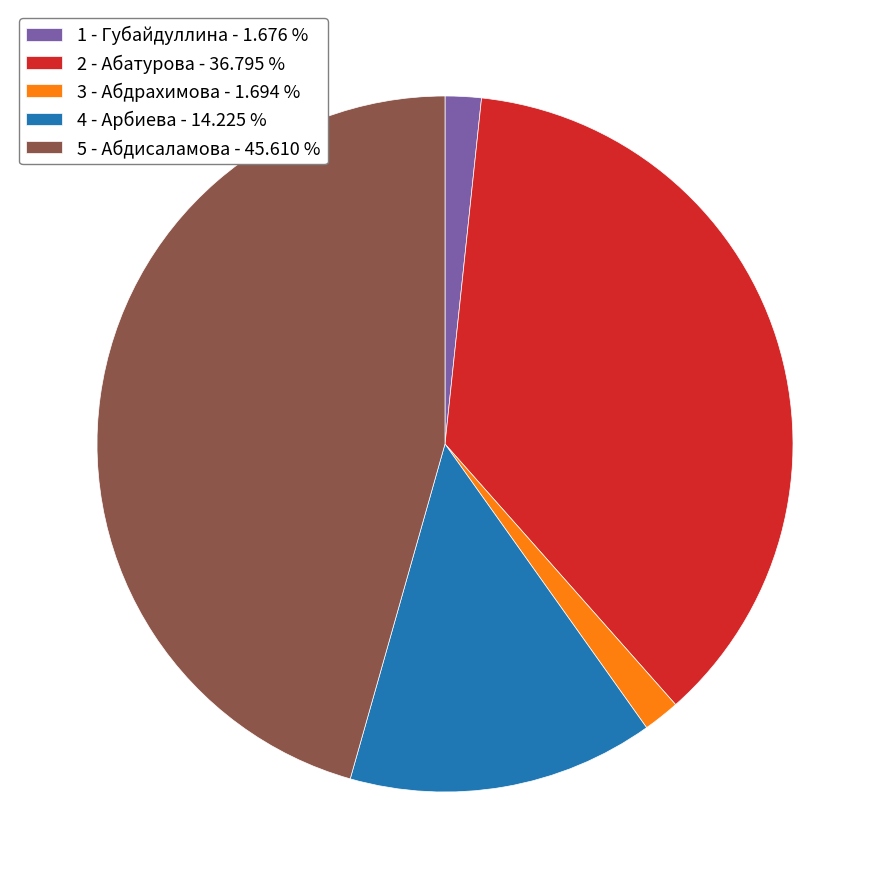

Does 4 - Арбиева account for over 50% of the chart?

No